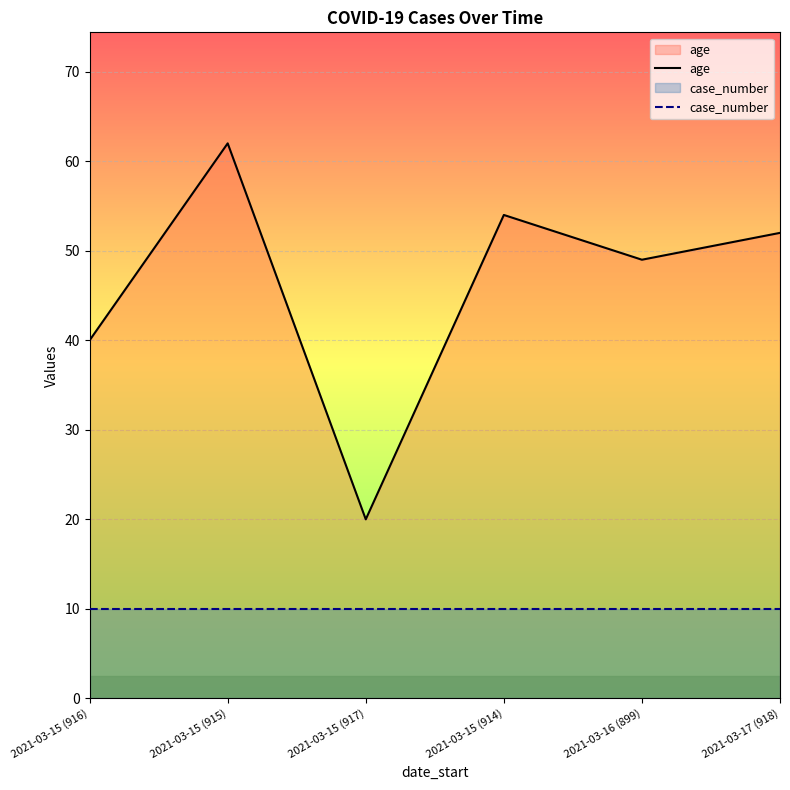

At 2021-03-16 (899), list the series in order from largest to smallest.

age, case_number